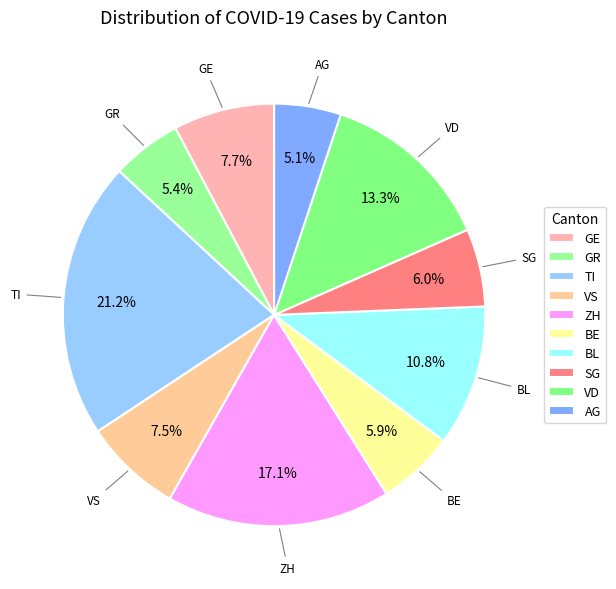

Does any single category account for the majority?

No